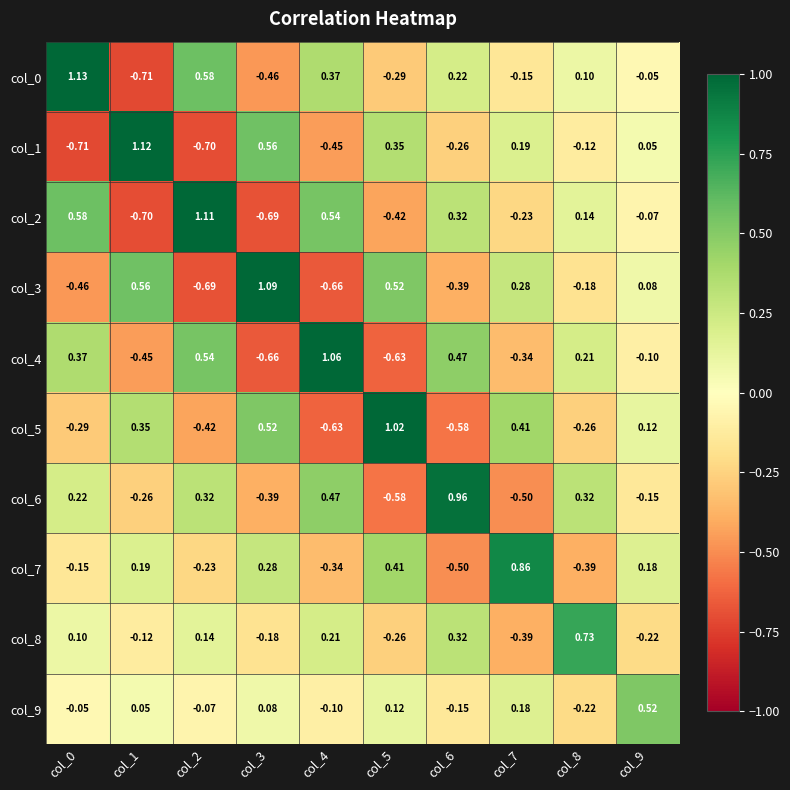

Which series has the largest total across all categories?

col_0